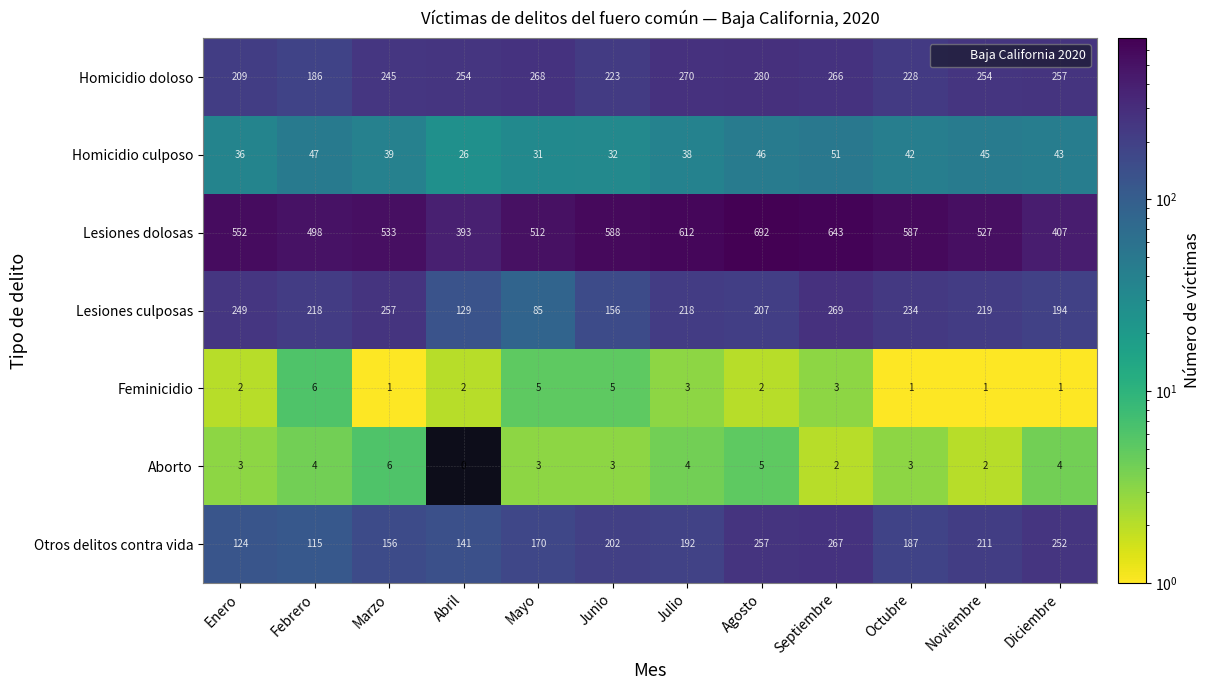

Rank the series at Noviembre from lowest to highest value.

Feminicidio, Aborto, Homicidio culposo, Otros delitos contra vida, Lesiones culposas, Homicidio doloso, Lesiones dolosas